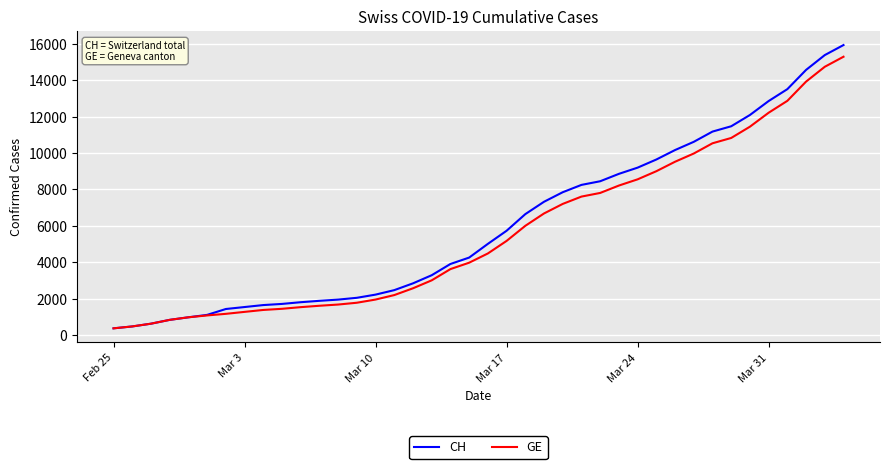

Which series has the widest spread of values?

CH